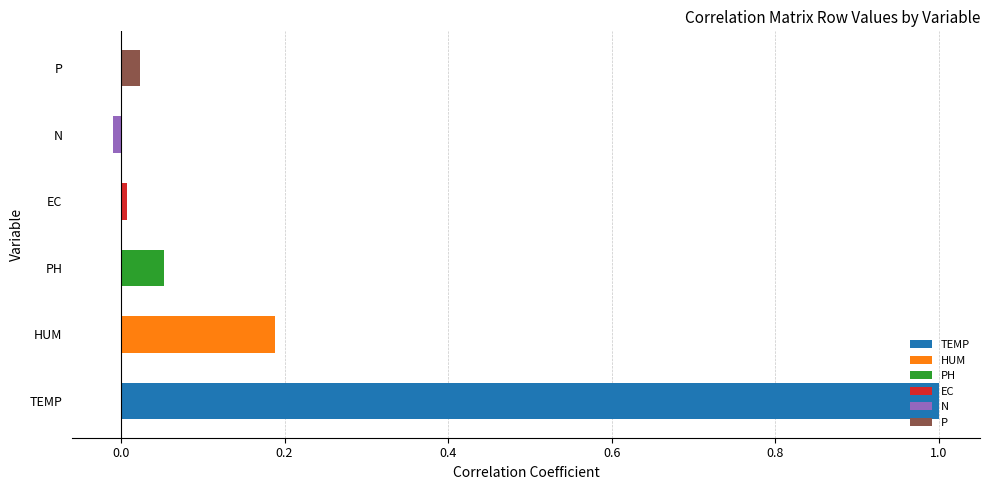

How many categories are shown in the chart?

6